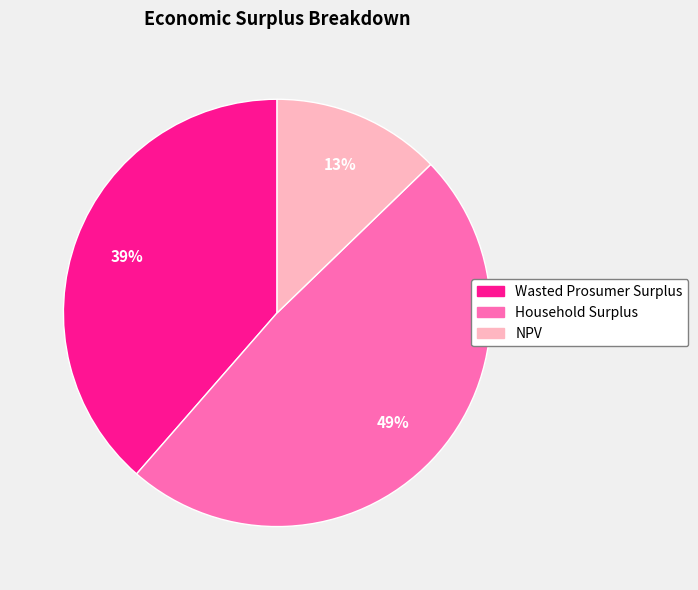

Which has a higher value, Household Surplus or NPV?

Household Surplus